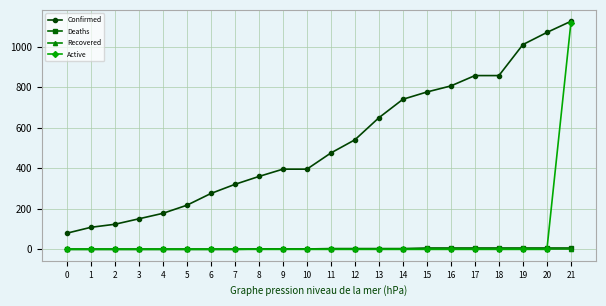

What is the minimum value for Confirmed?

80